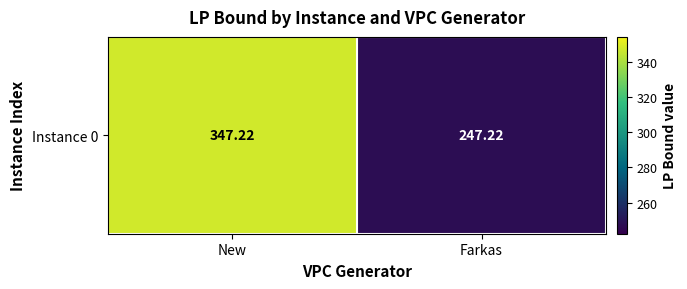

Count the number of categories in the chart.

2